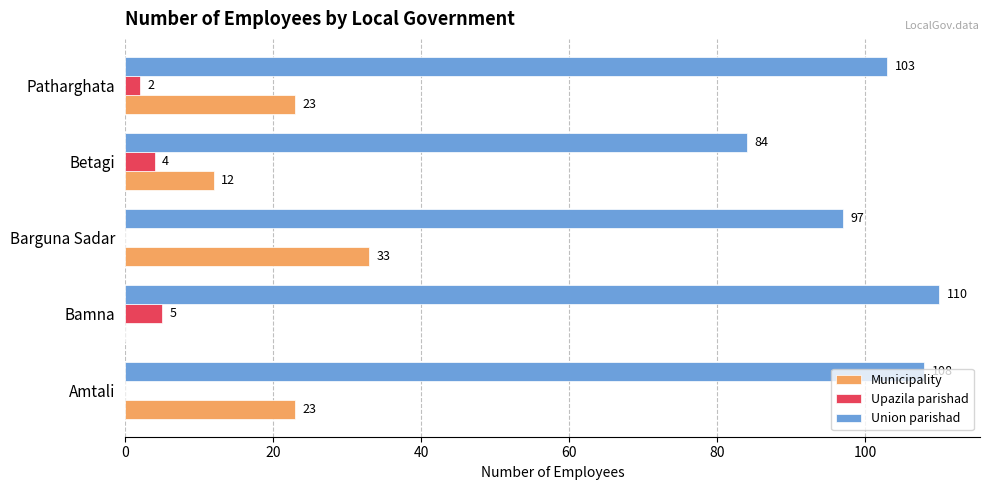

True or false: Municipality has a value of 53 at Barguna Sadar.

False